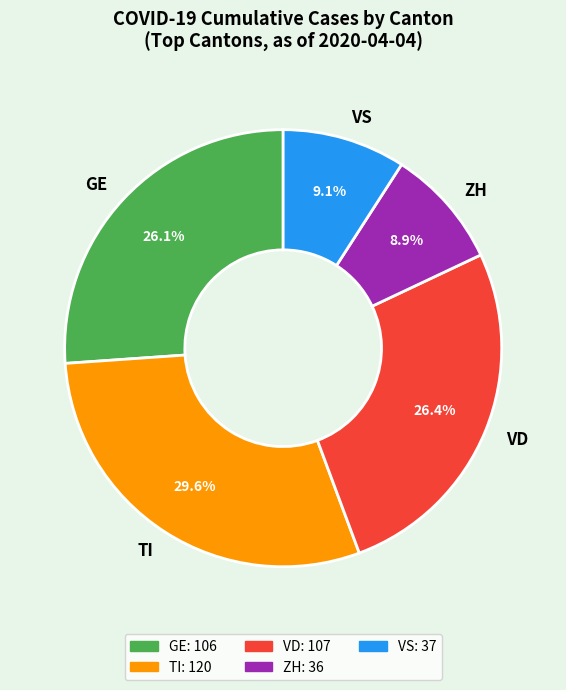

True or false: GE accounts for 1% of the total.

False